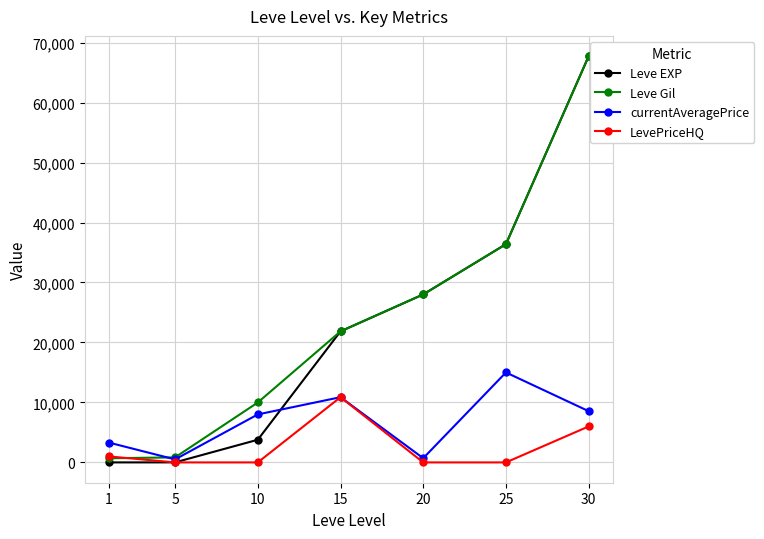

The value of currentAveragePrice at 15 is 7223. True or false?

False